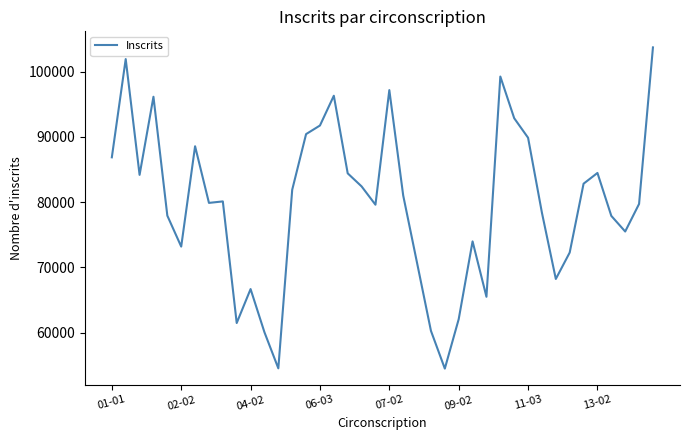

What is the minimum value shown in the chart?

54491